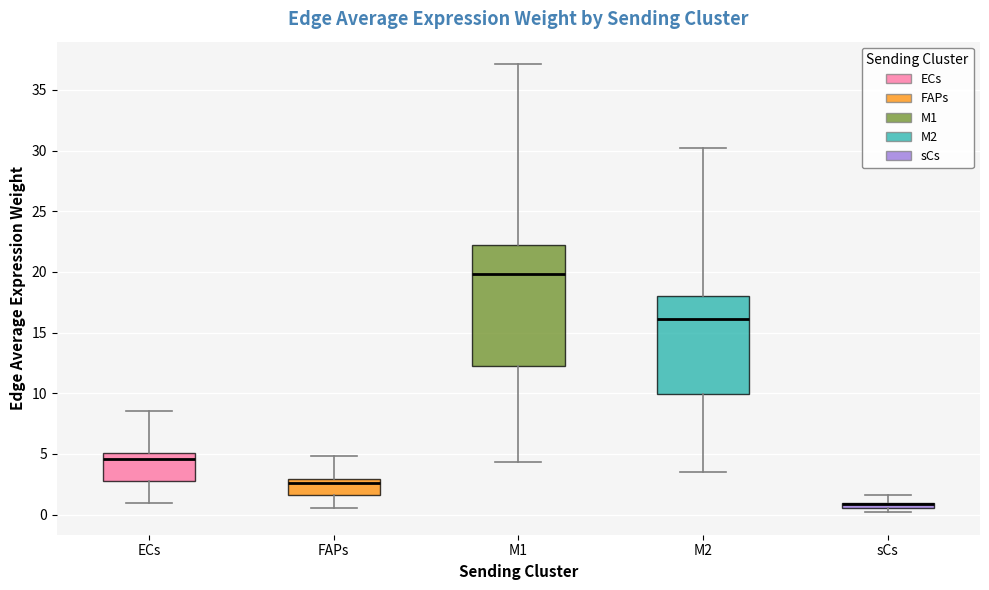

Where does the lower whisker of the box for ECs end on the y-axis? The values are not printed on the chart, so give them approximately, as read against the axis.

1.0